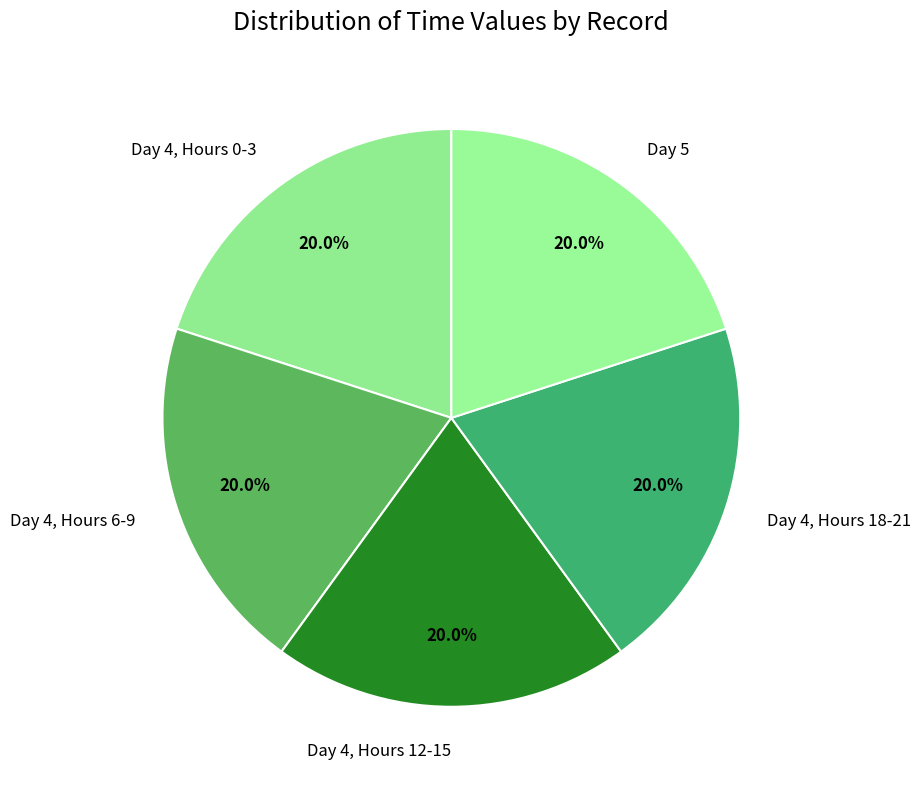

Do Day 4, Hours 0-3 and Day 4, Hours 12-15 together represent more than half of the pie?

No